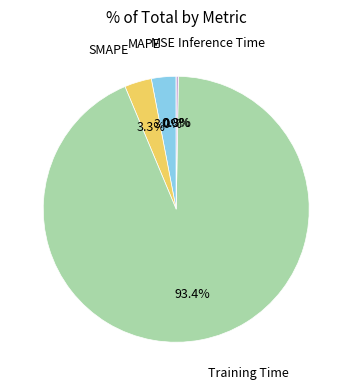

Does any single category account for the majority?

Yes